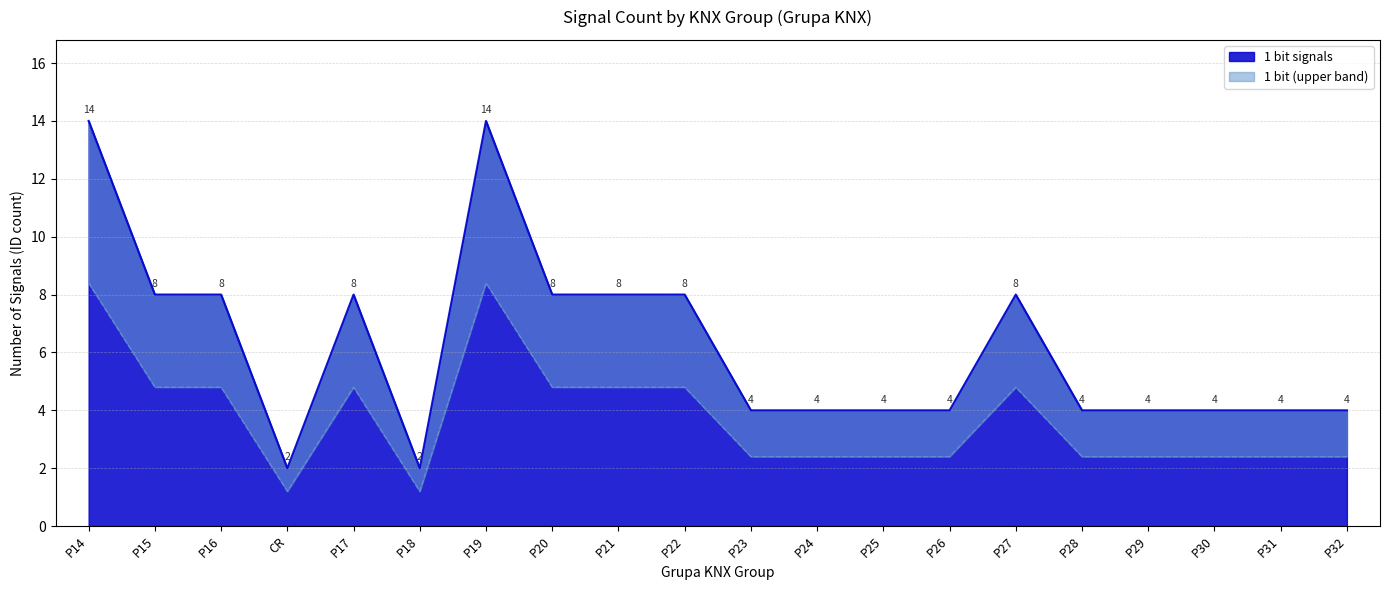

At which label does 1 bit signals first exceed 4?

P14